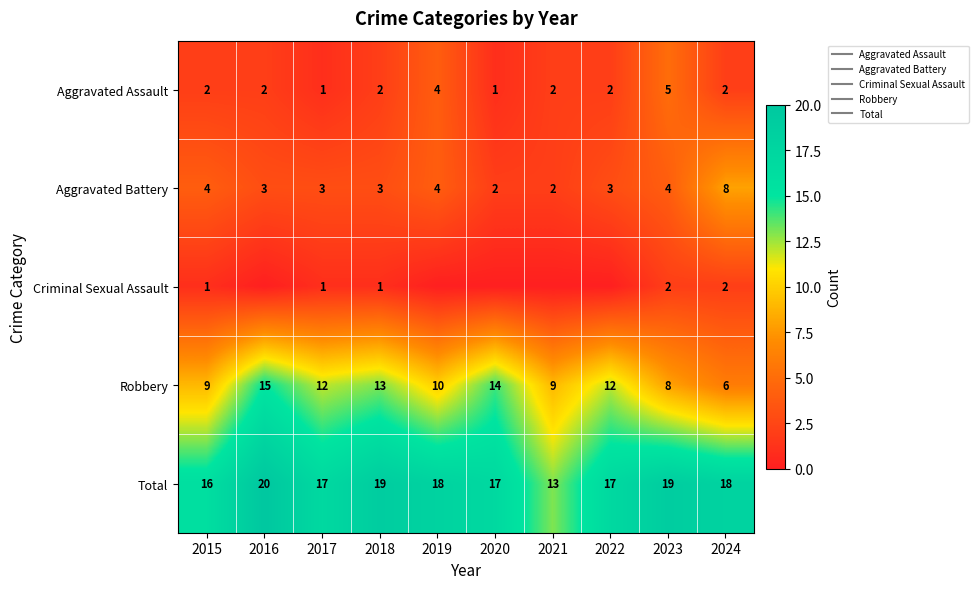

Read the Robbery value at 2016.

15